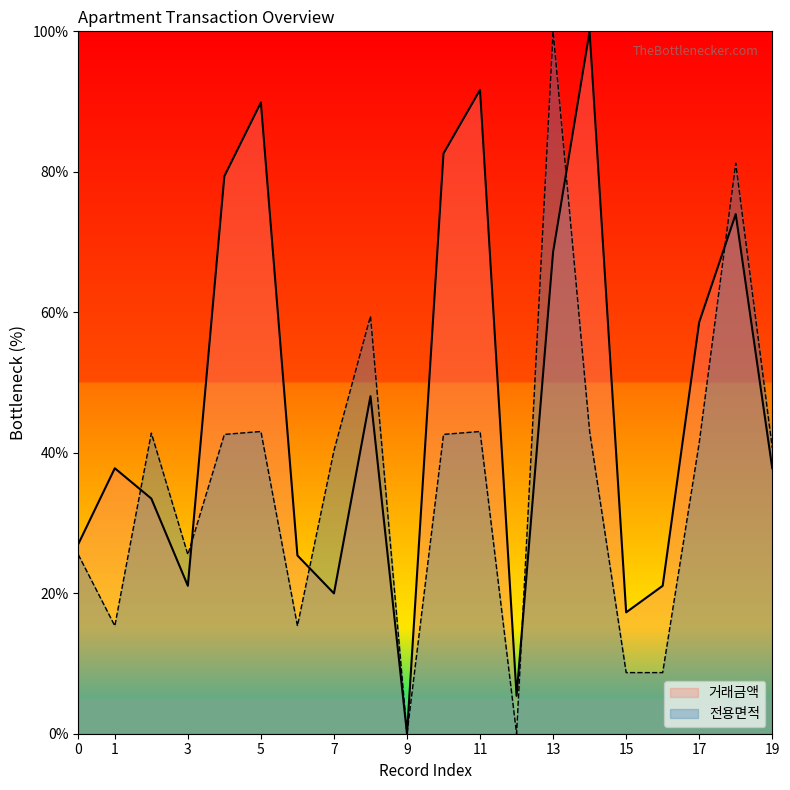

List the series in order of their overall mean, highest first.

거래금액, 전용면적